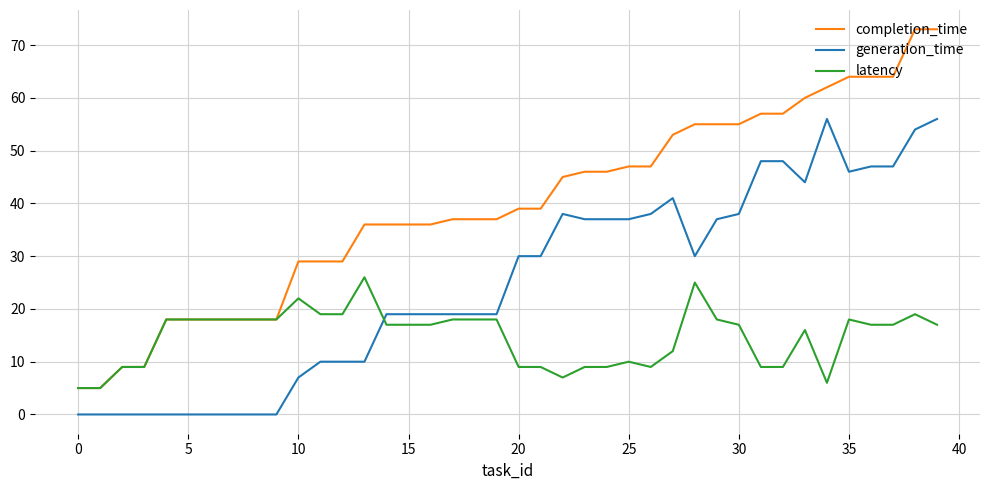

Which series has the largest total across all categories?

completion_time